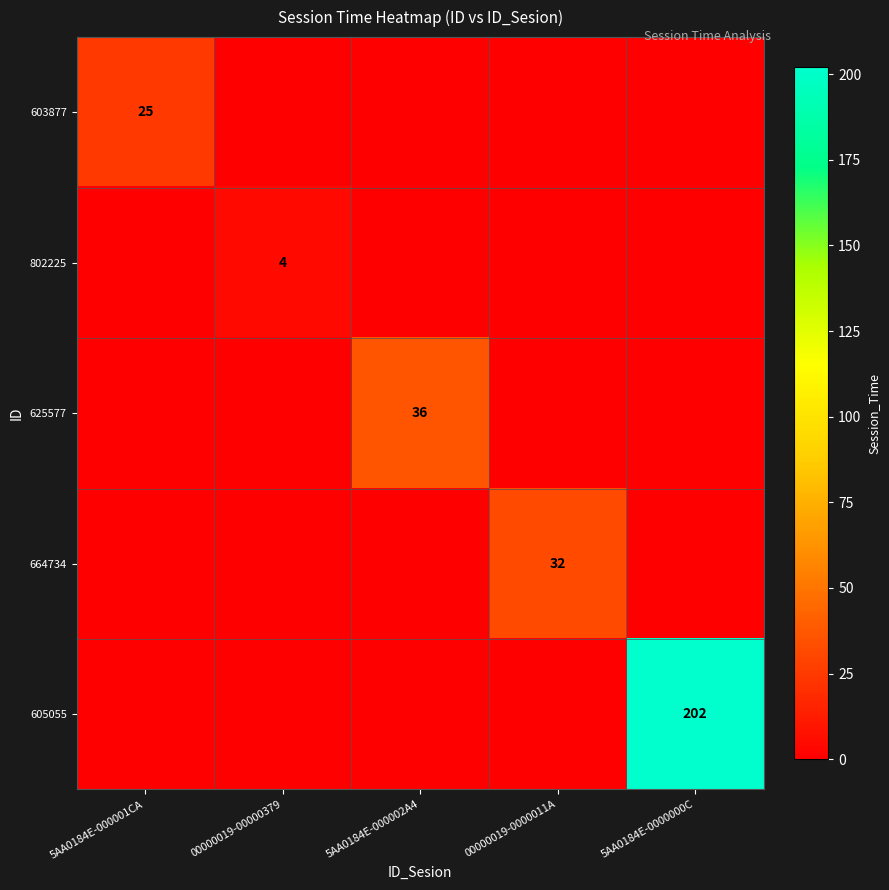

The value of 605055 at 5AA0184E-0000000C is 52. True or false?

False